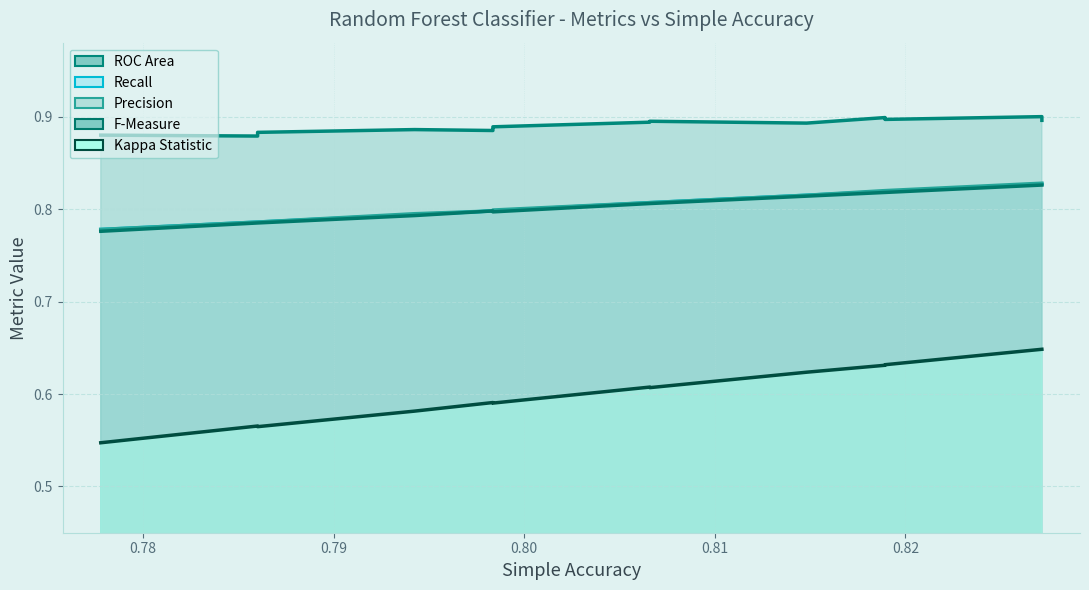

At how many categories does at least one series exceed 0?

15